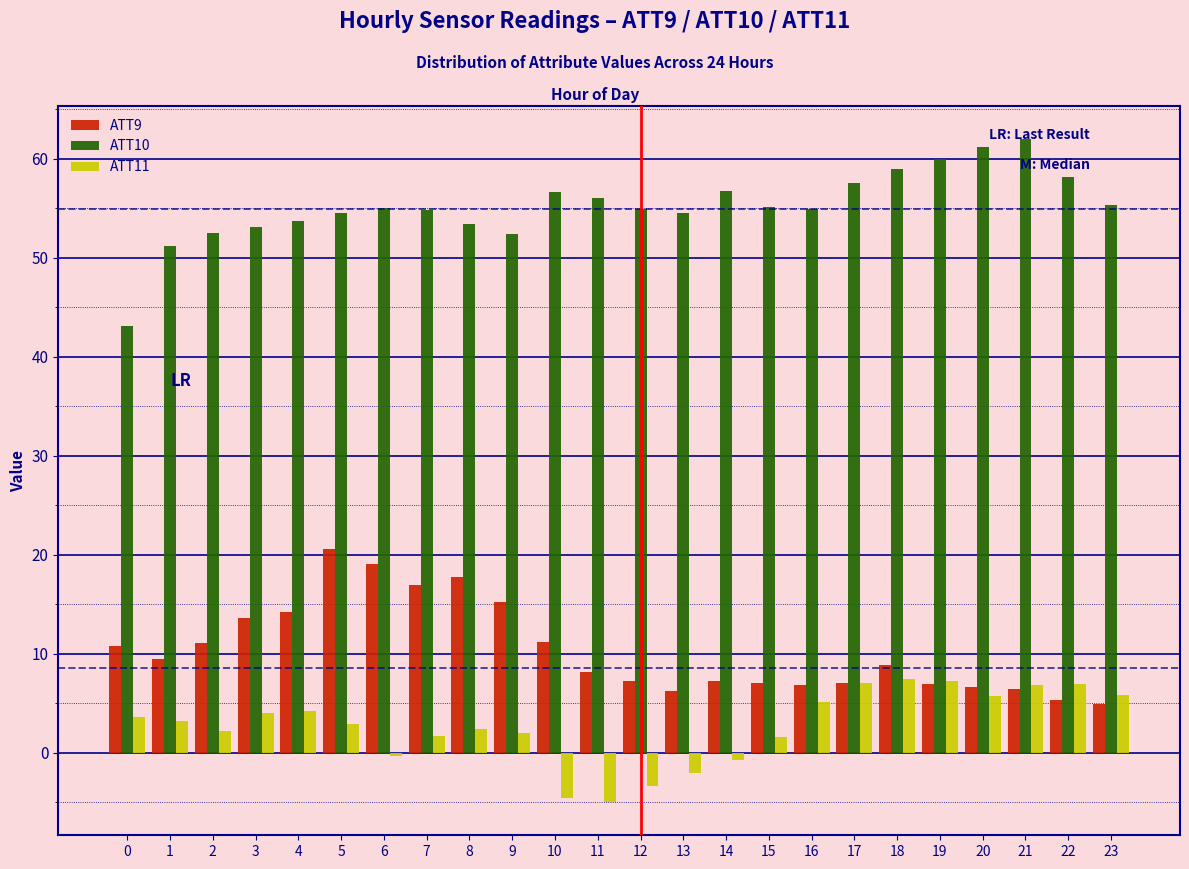

Rank the series by their maximum value, from highest to lowest.

ATT10, ATT9, ATT11